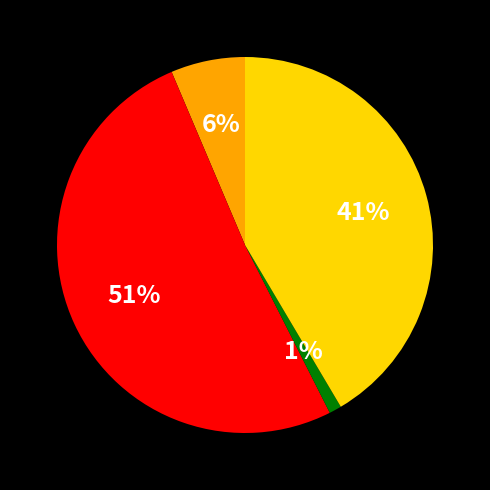

To the nearest percent, what is the average slice percentage?

25%